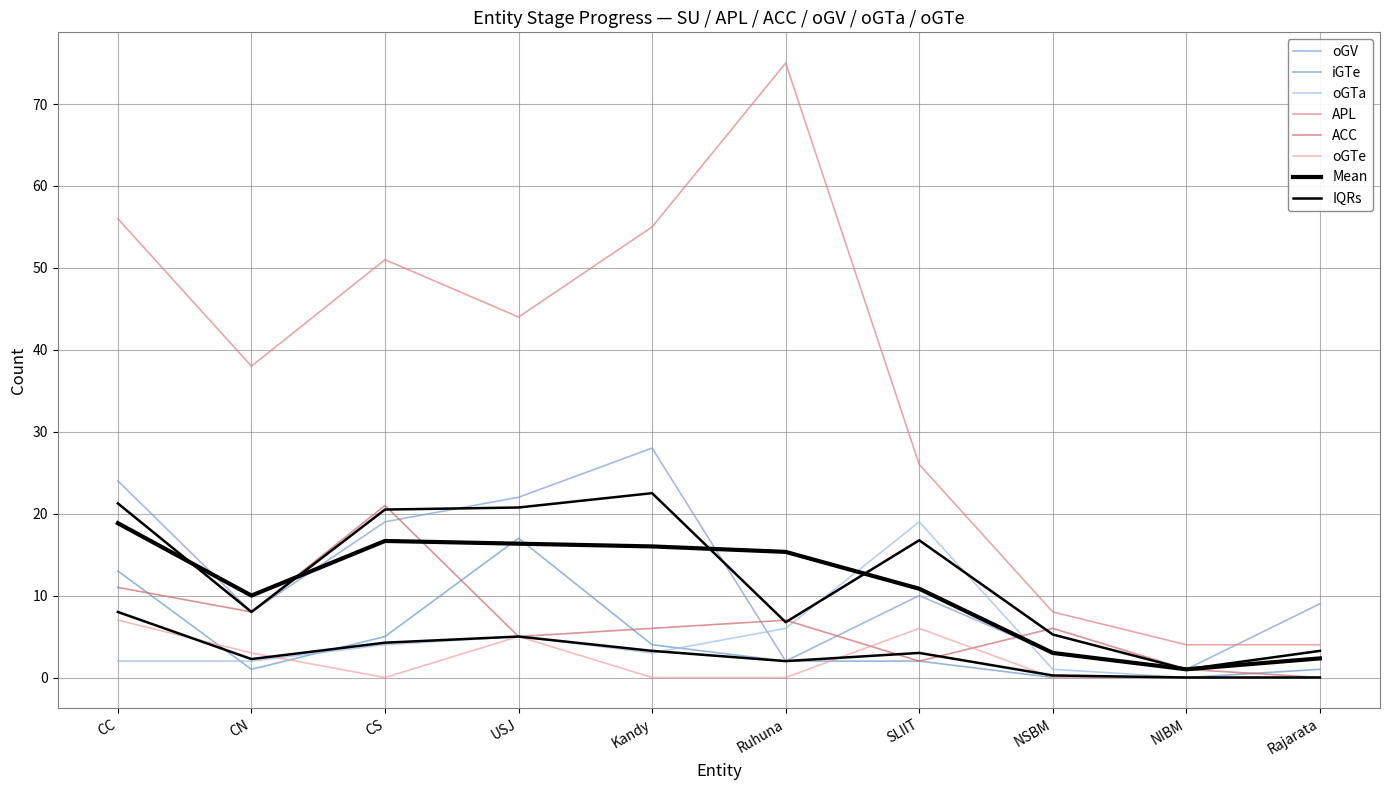

What is the difference between the maximum and minimum values in the ACC series?

21